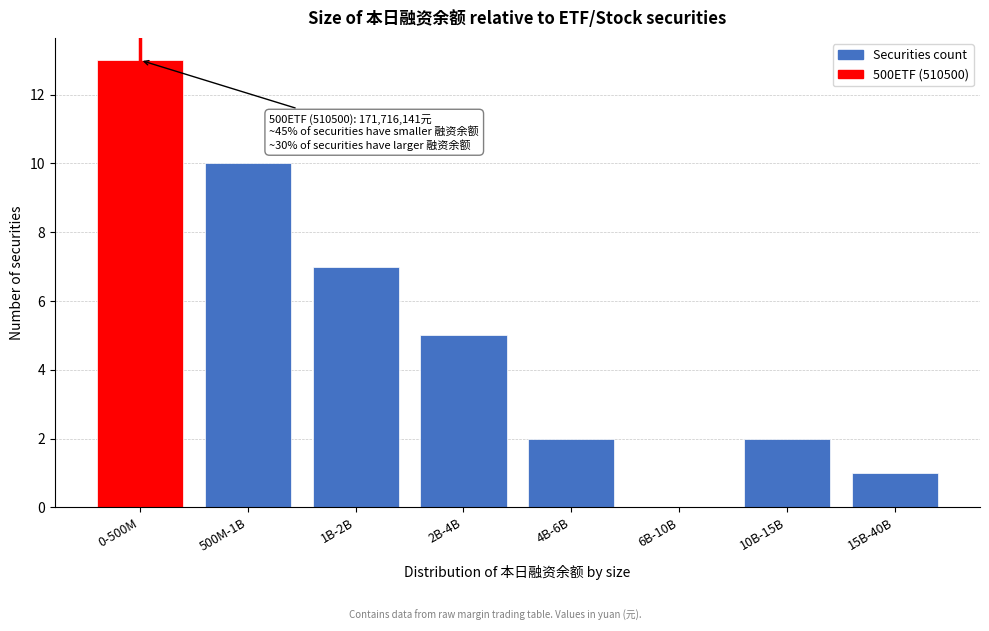

Reading left to right, list all the values displayed in this chart.

0-500M=13	500M-1B=10	1B-2B=7	2B-4B=5	4B-6B=2	6B-10B=0	10B-15B=2	15B-40B=1